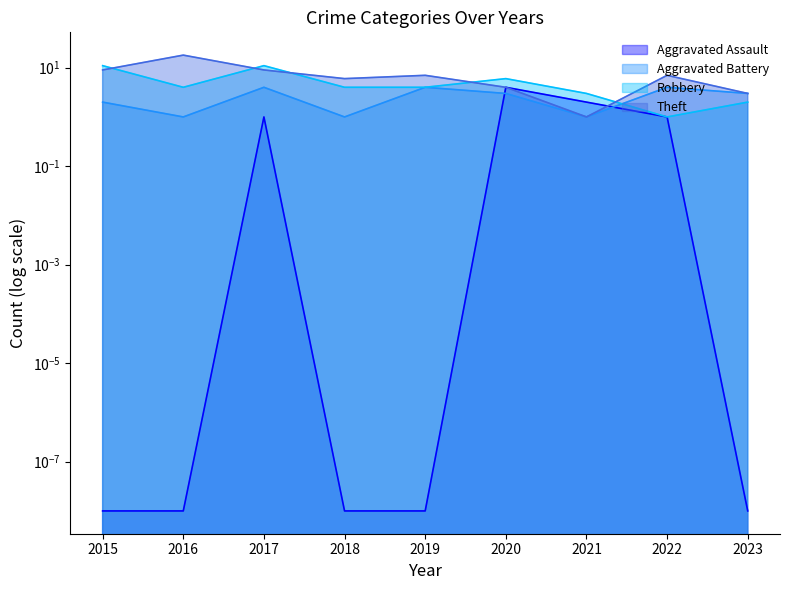

Does the chart have visible grid lines?

No